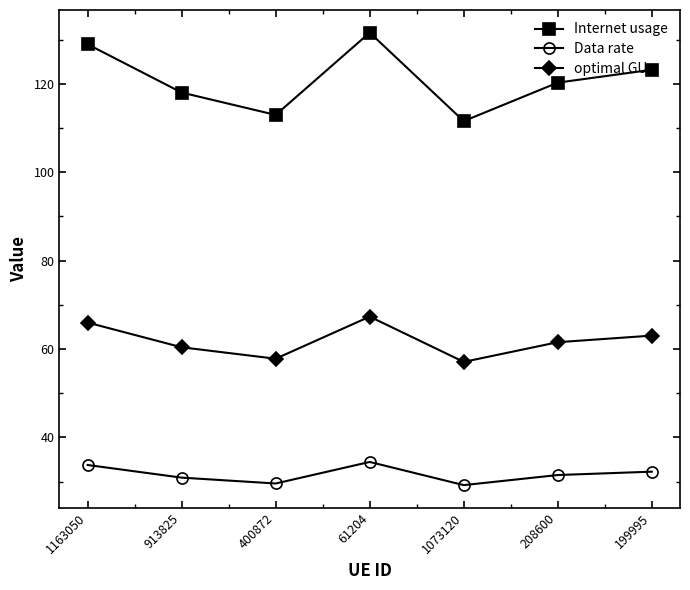

True or false: Internet usage and Data rate intersect in this chart.

False